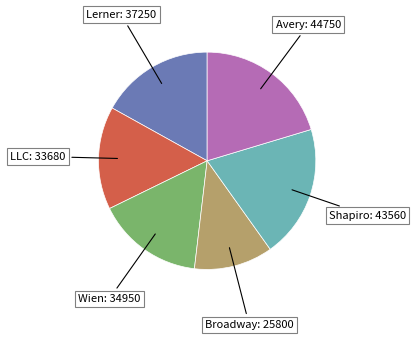

Does any single category account for the majority?

No